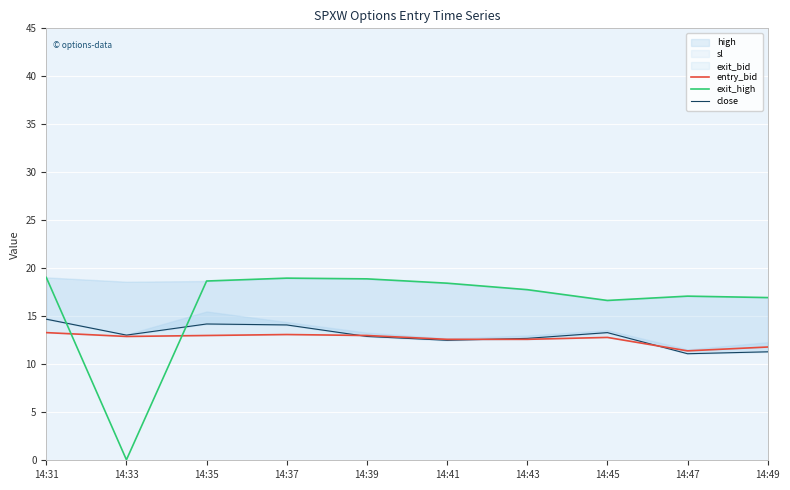

Which series has the largest range (max minus min)?

exit_high